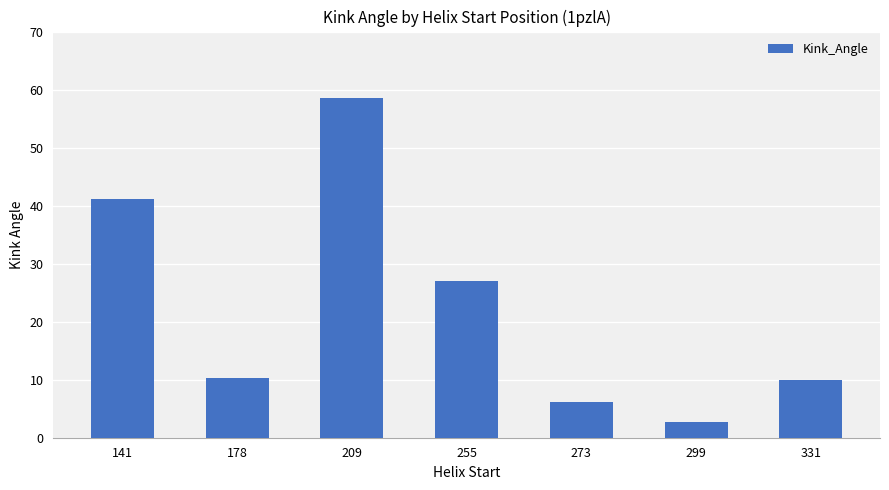

True or false: the data shows 9.7 at 273.

False